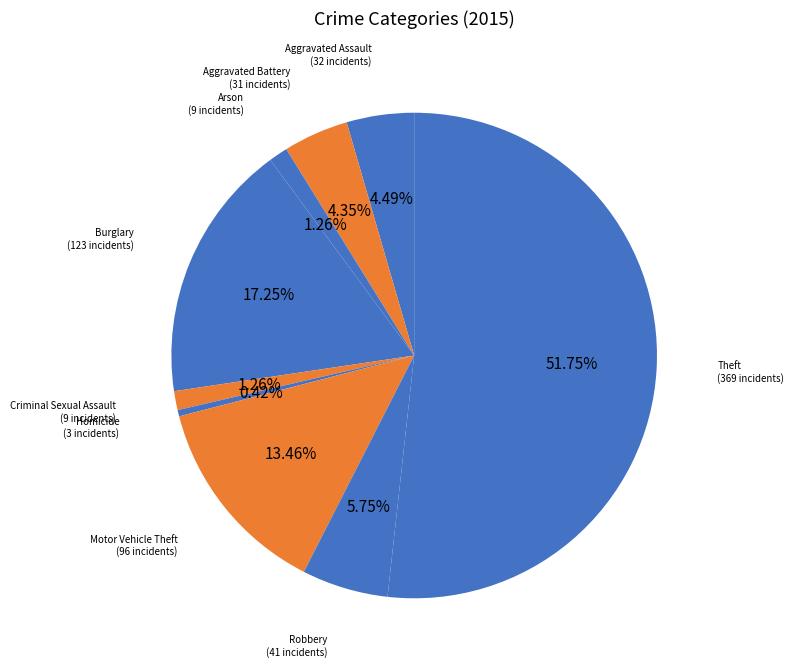

Count the number of slices in the pie.

9